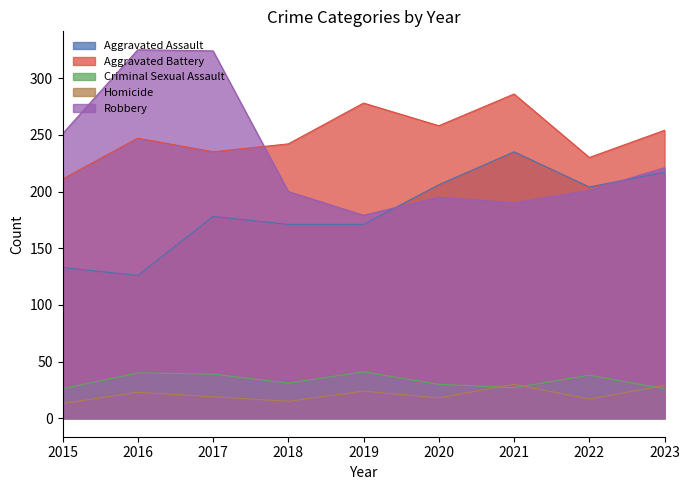

What is the value of the Robbery point at the 1st from the left?

251